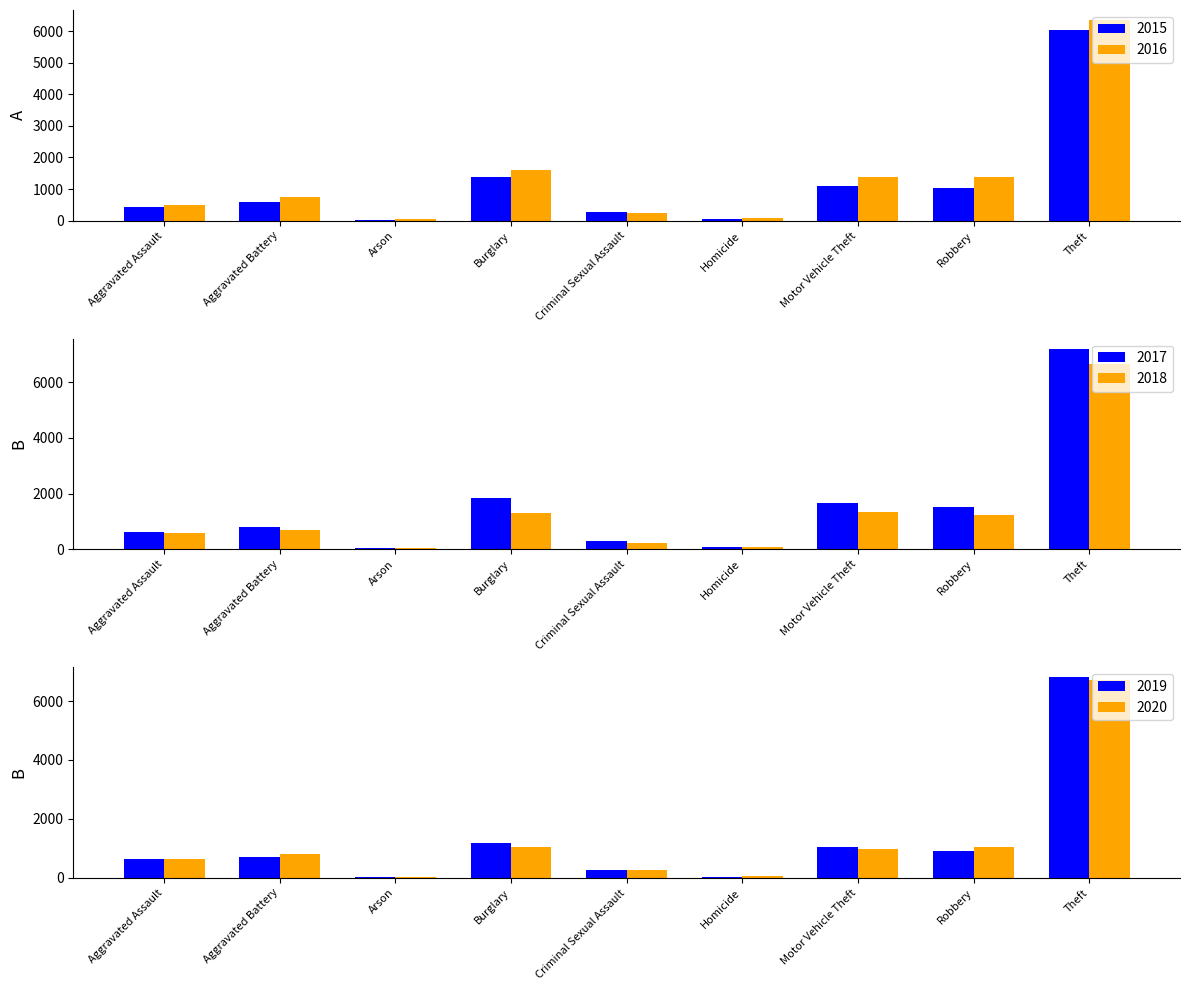

How many distinct data groups are displayed?

6